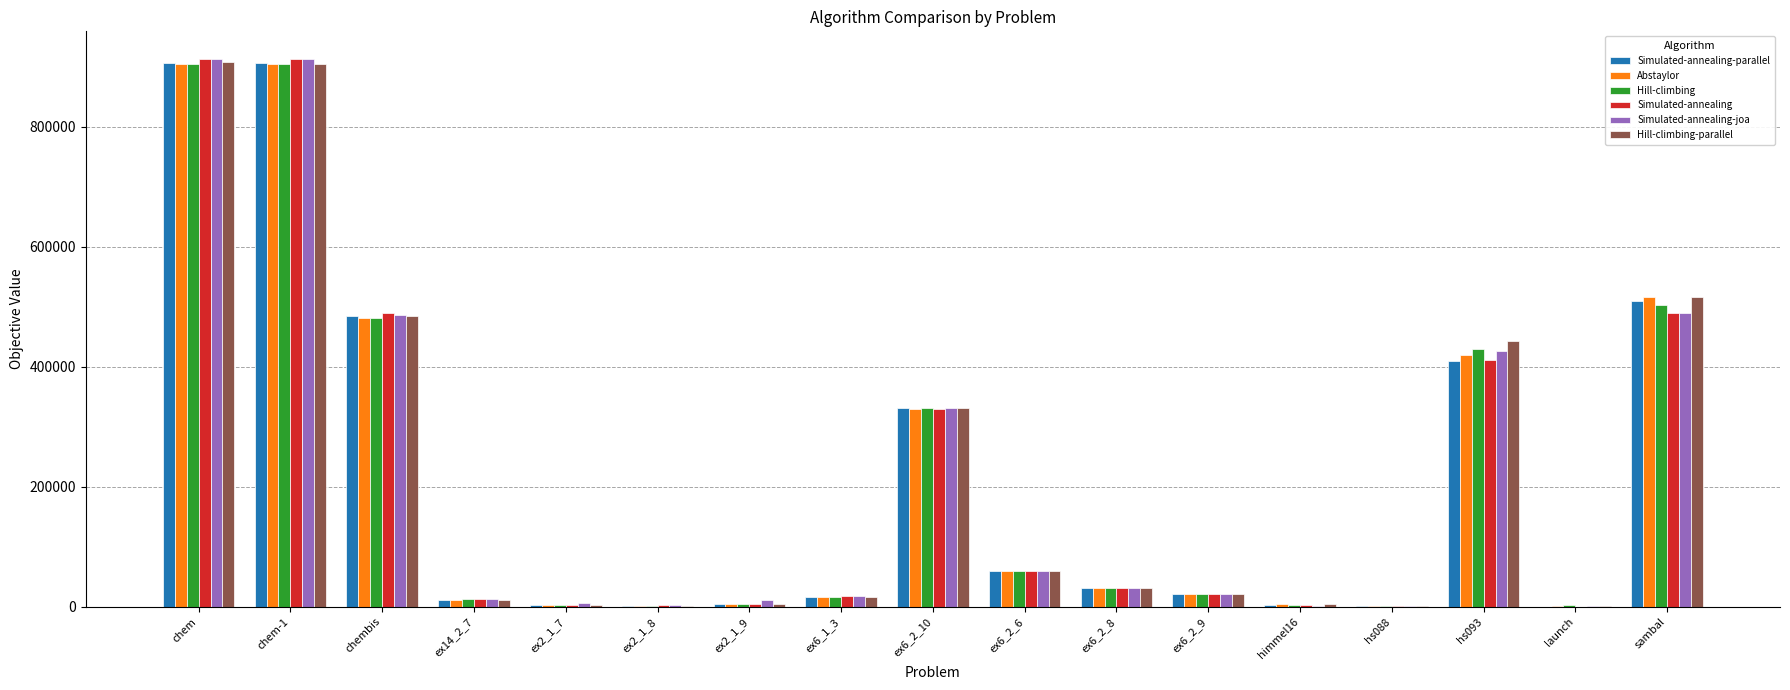

At which label is Hill-climbing-parallel closest to 454836?

hs093